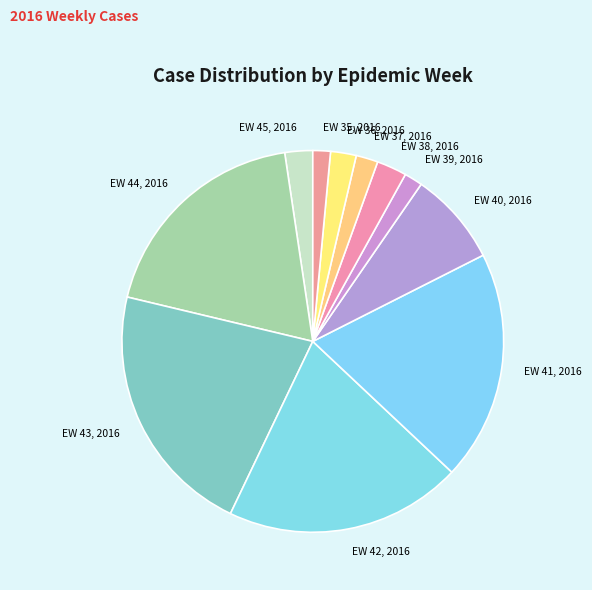

Which slice is the smallest?

EW 35, 2016